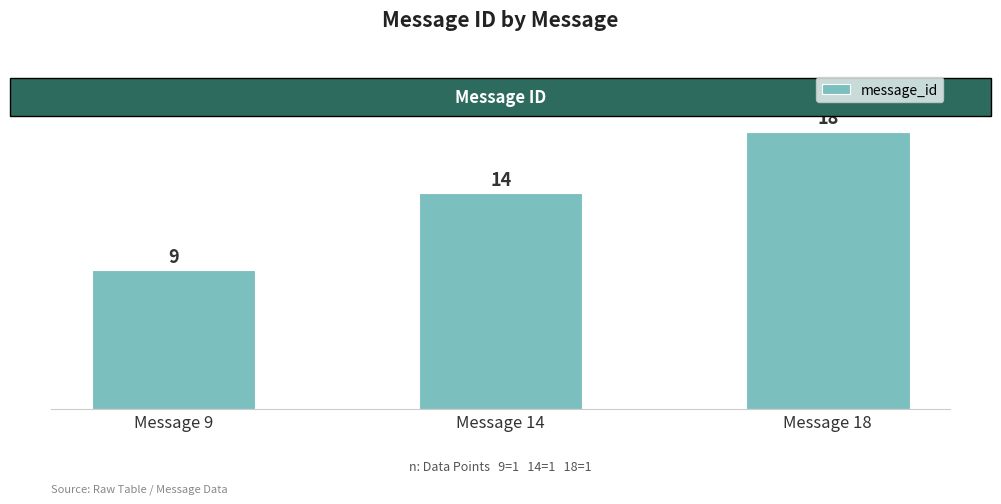

List the labels in order of value, smallest first.

Message 9, Message 14, Message 18